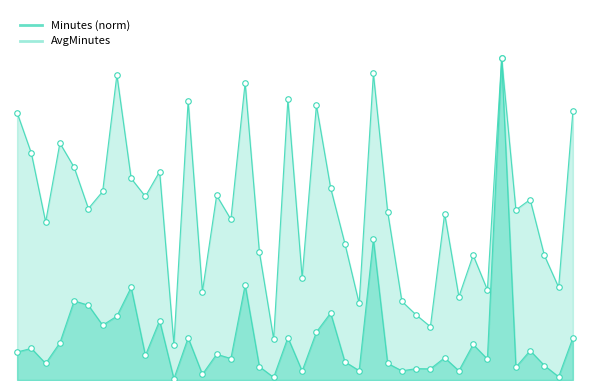

Which series has the largest Y range (max minus min)?

Minutes